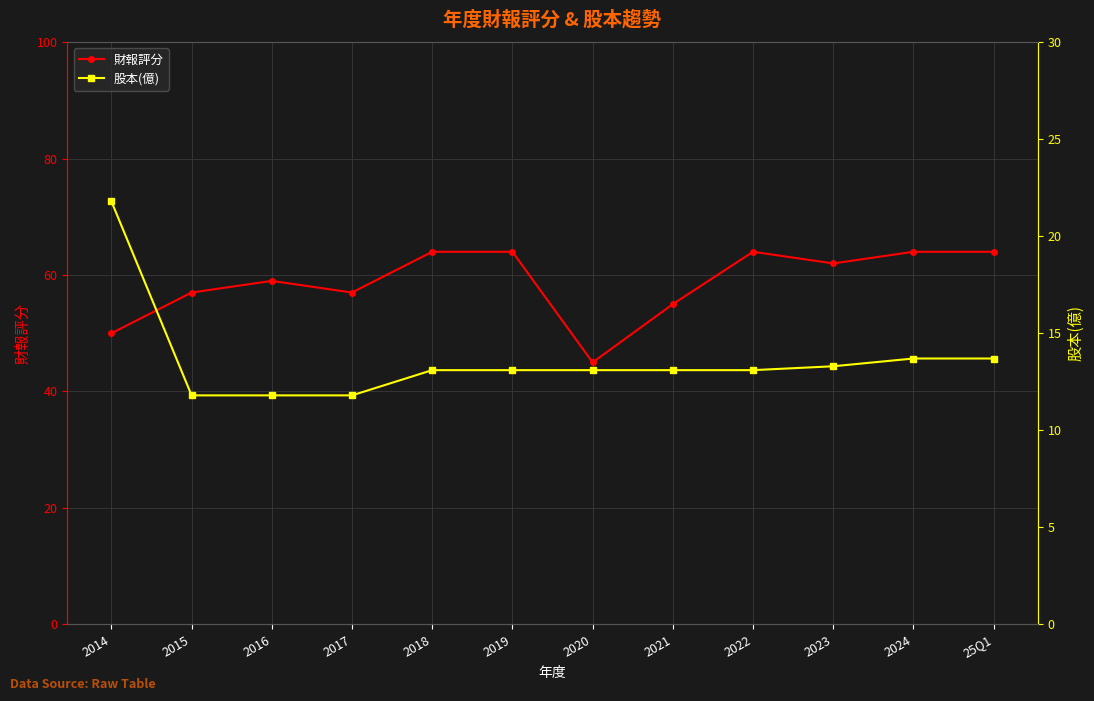

Rank the series by their maximum value, from highest to lowest.

財報評分, 股本(億)